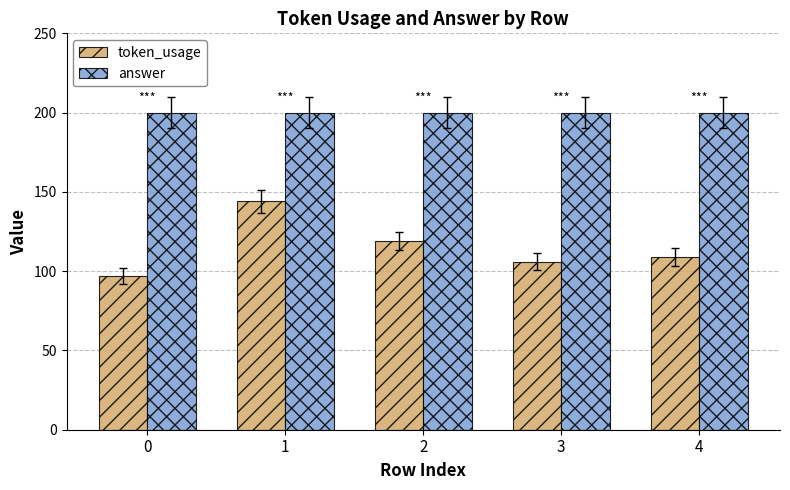

What is the total value across all series at 1?

344